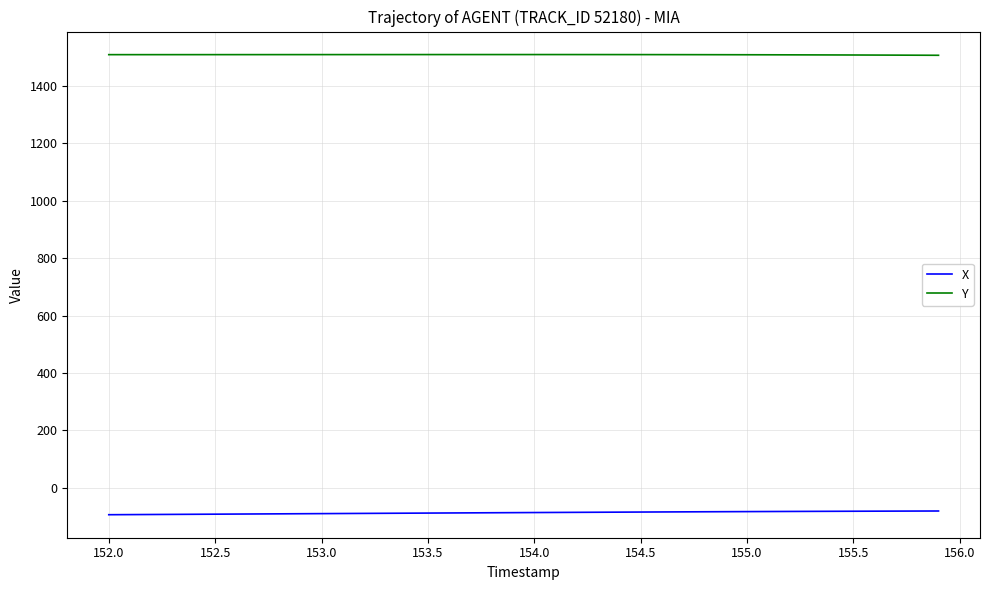

What are all the series names shown in the legend?

X, Y